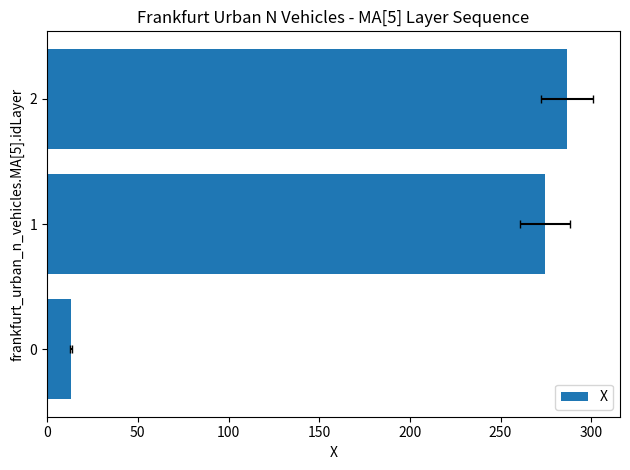

What is the average value?

191.4